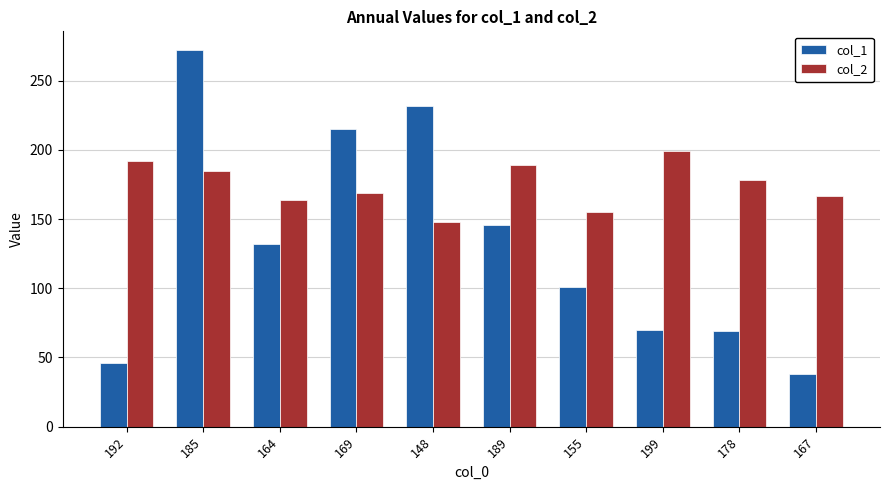

The col_1 series shows 146 at 189. True or false?

True